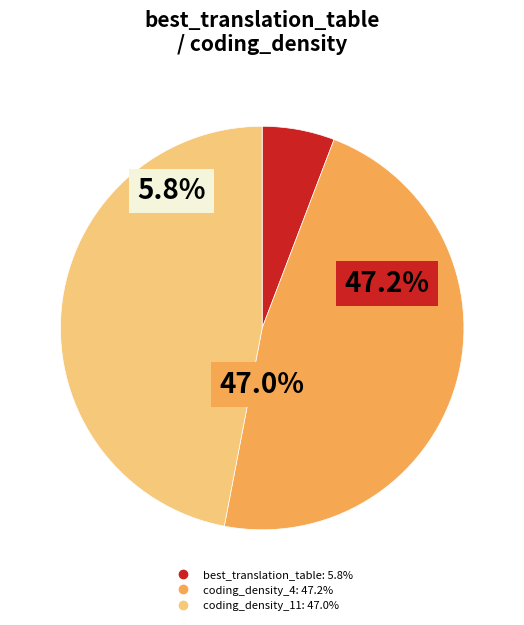

Is the sum of coding_density_11 and coding_density_4 greater than half?

Yes